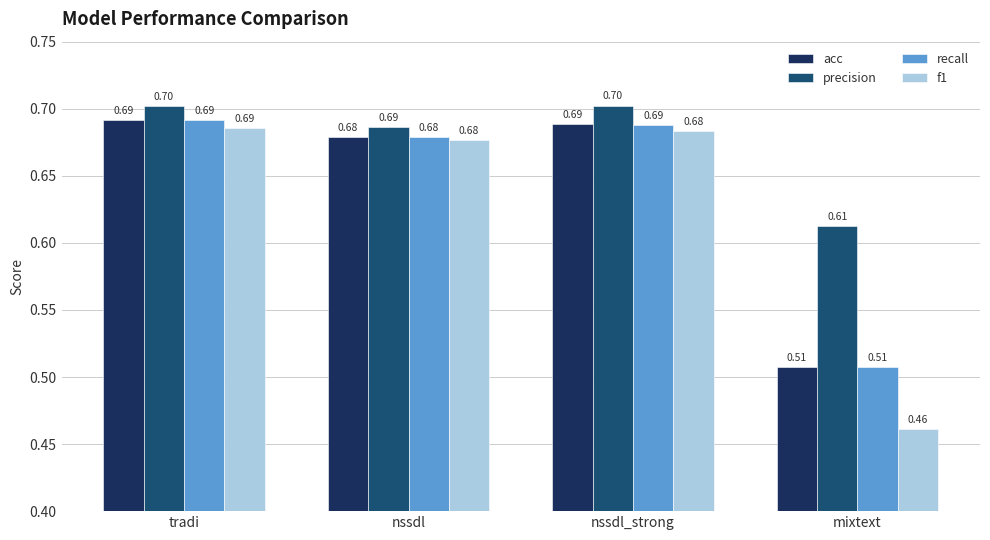

At how many categories does at least one series exceed 0?

4